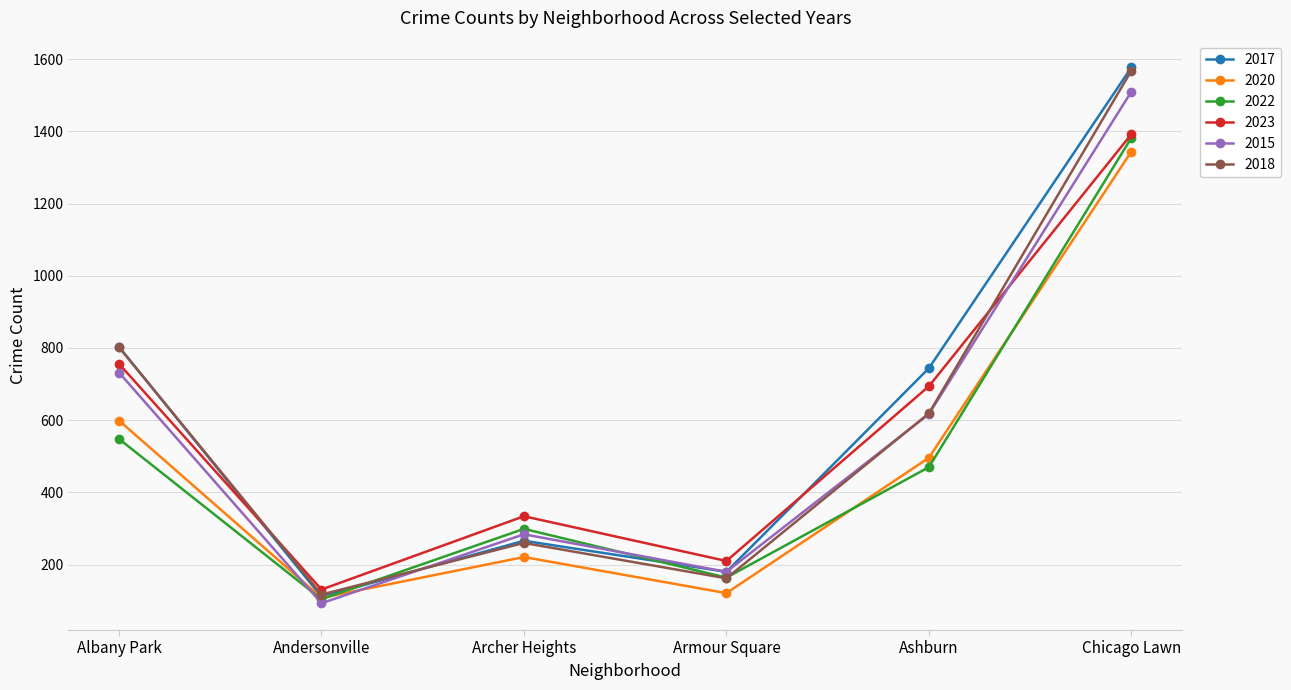

Is the value of 2022 at Archer Heights greater than the value of 2023 at Albany Park?

No